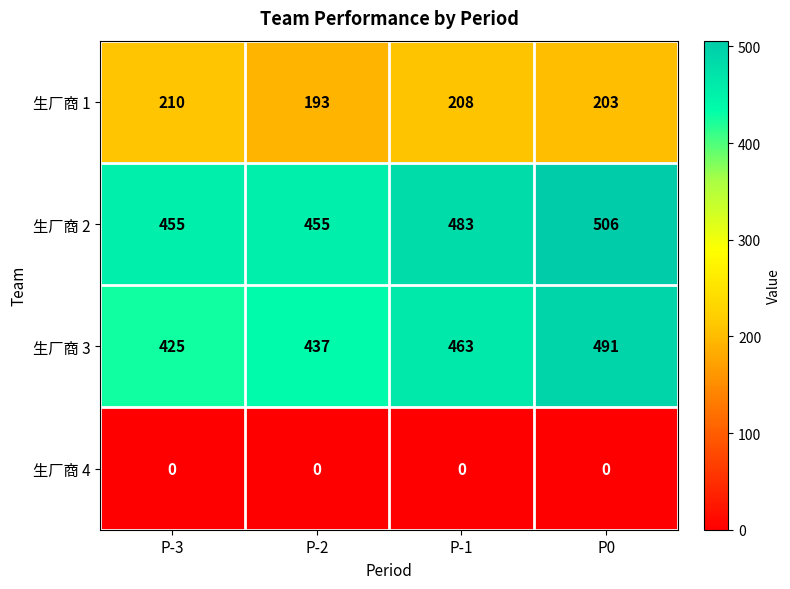

What is the approximate value of 生厂商 3 at P-2, to the nearest 10?

440